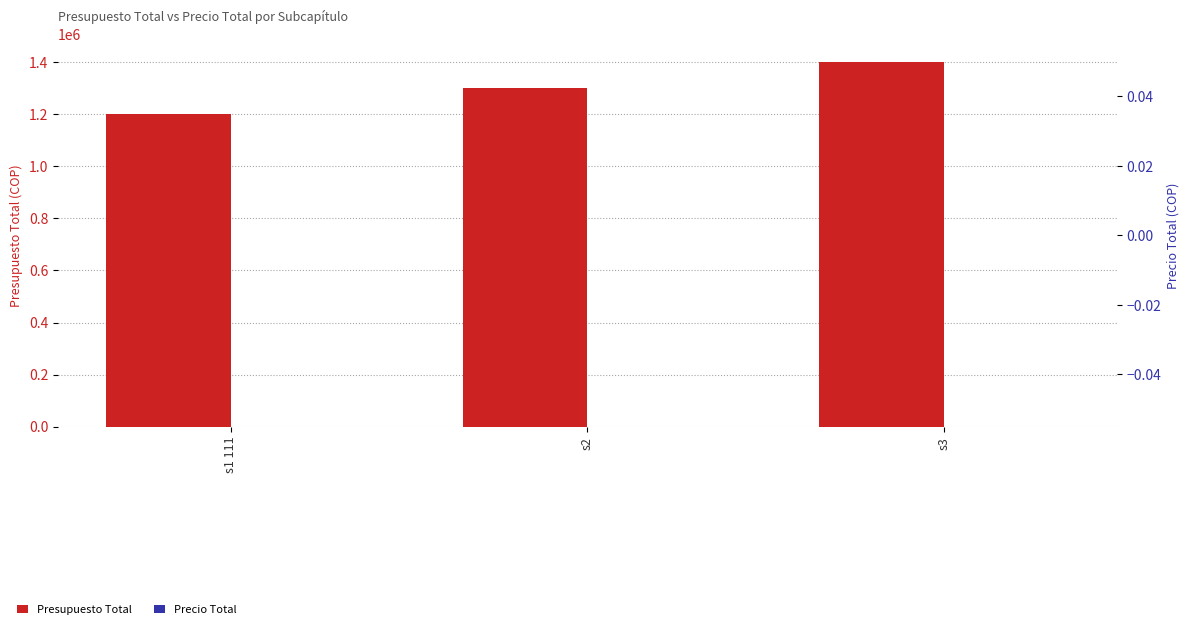

True or false: Precio Total has a value of 0 at s3.

True